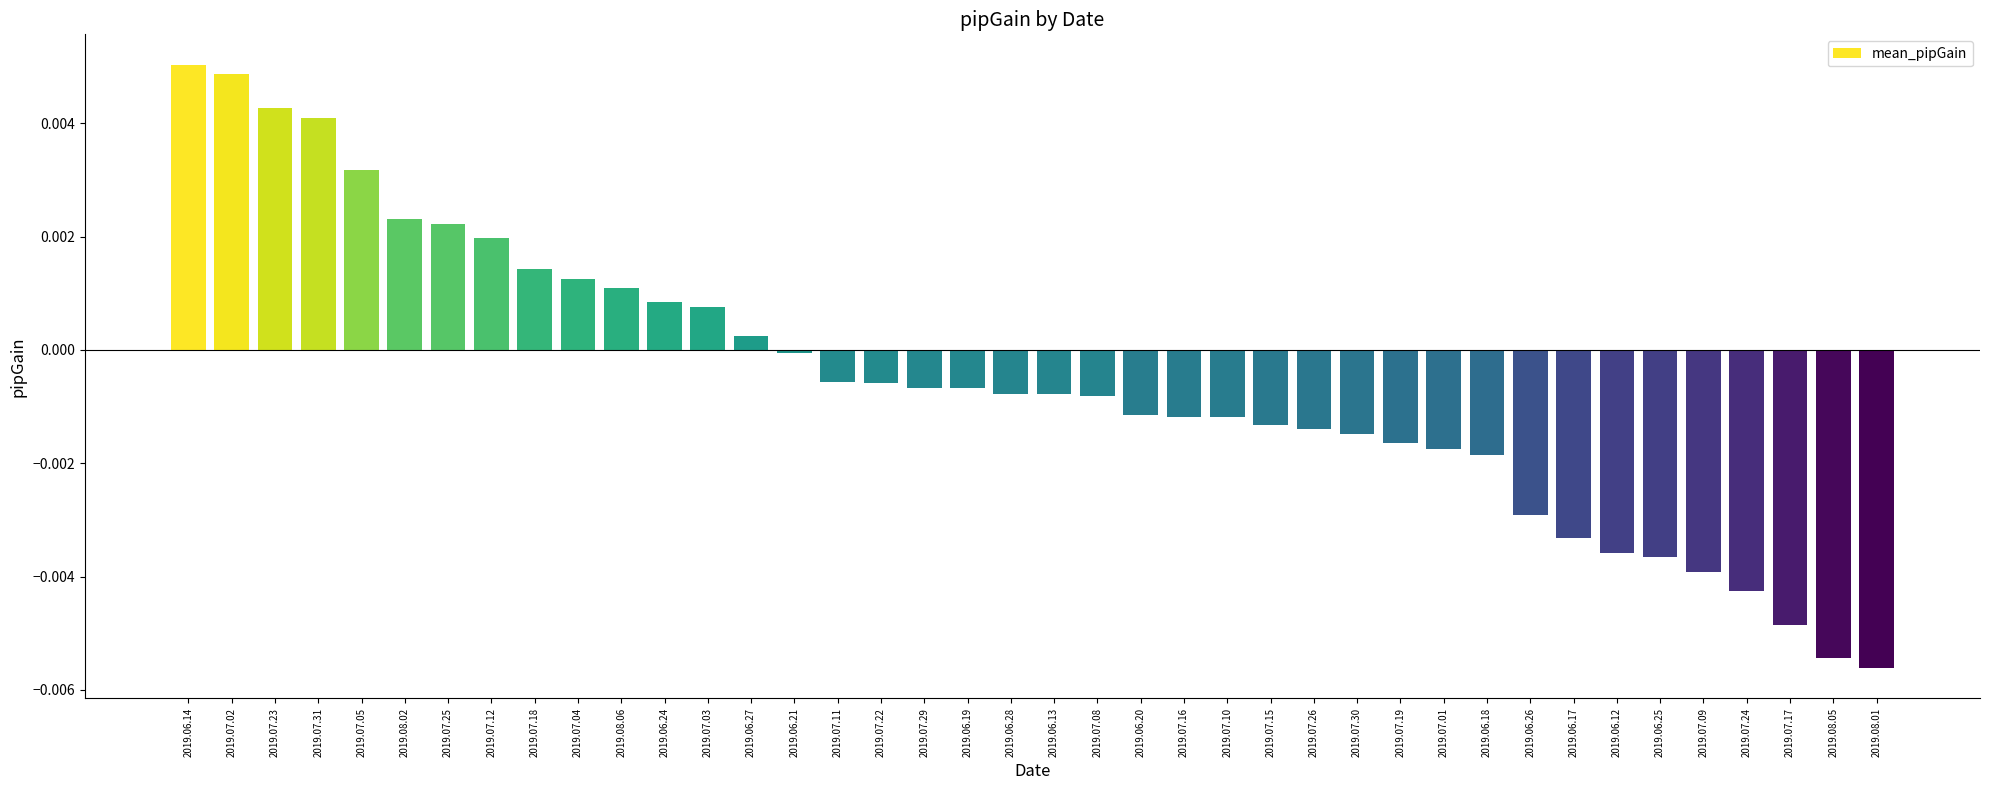

At which category does the chart reach its minimum across all series?

2019.08.01